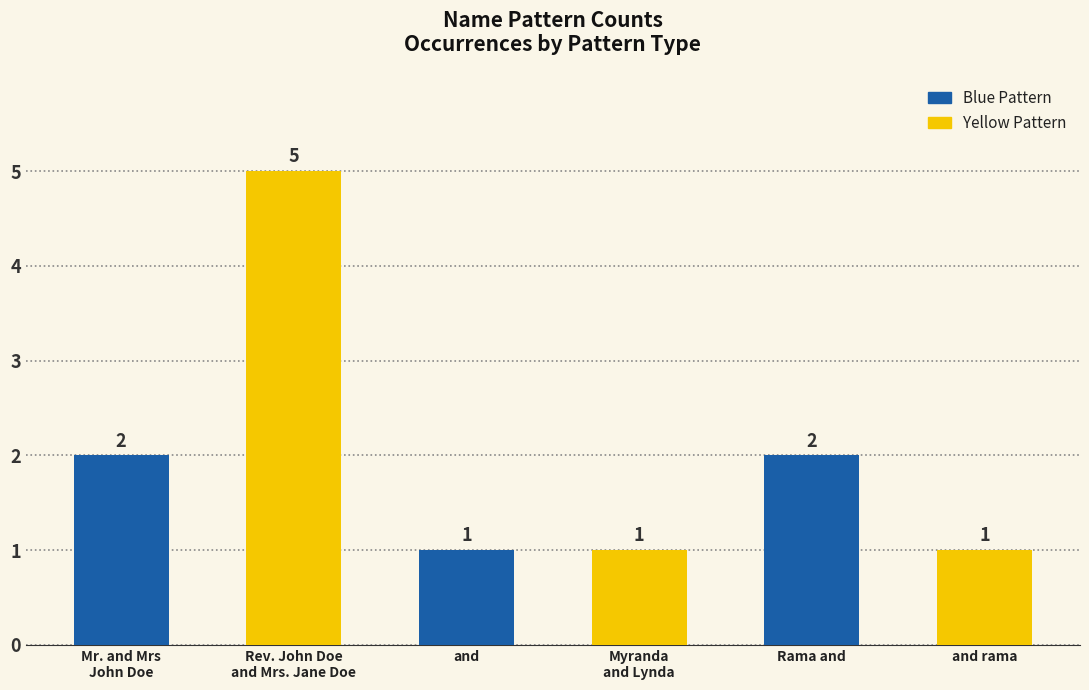

Which label corresponds to the largest value in the chart?

Rev. John Doe
and Mrs. Jane Doe